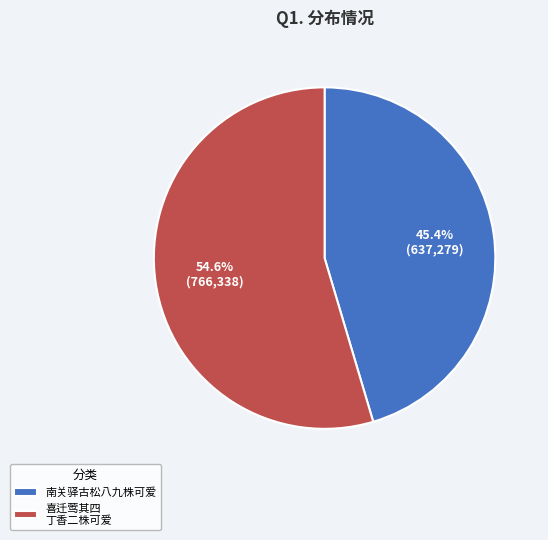

True or false: 南关驿古松八九株可爱 accounts for 45% of the total.

True